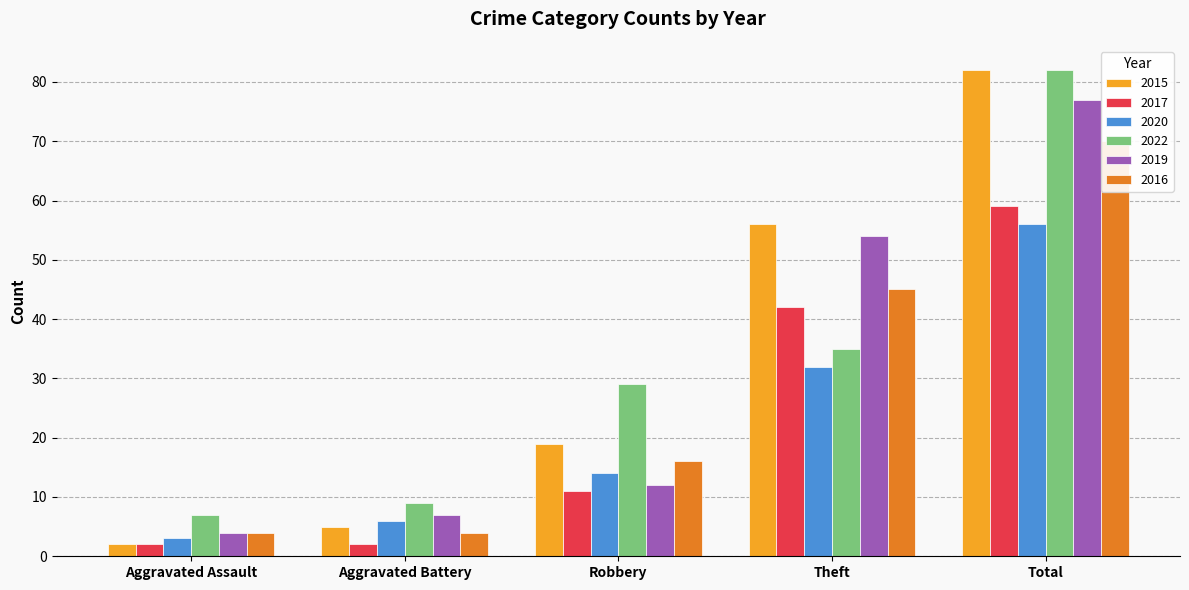

What is the total value across all series at Total?

426